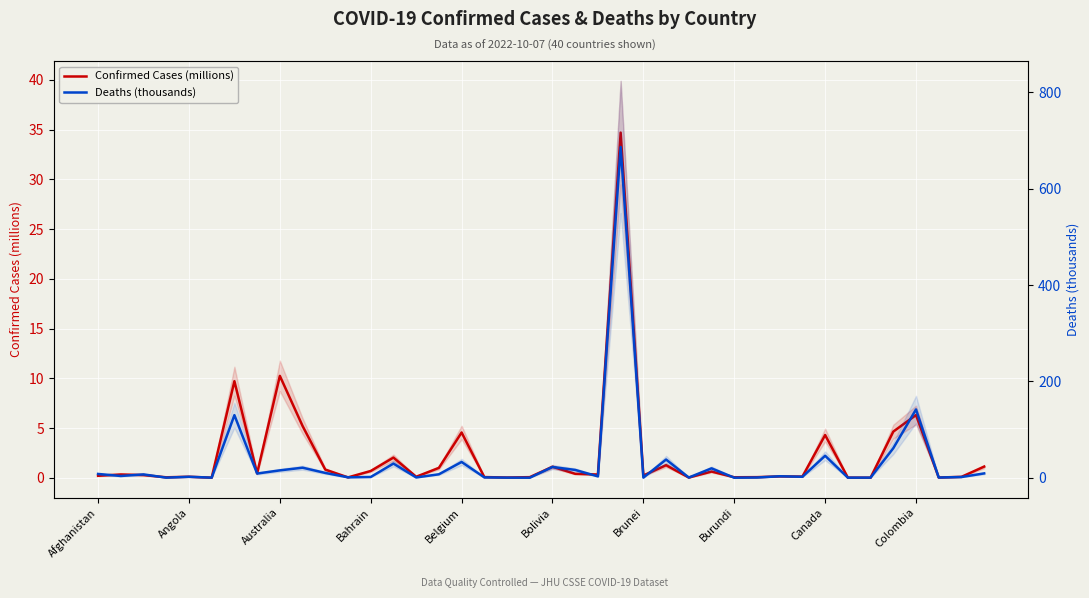

Is it true that Confirmed Cases (millions) equals 7.0 at Canada?

False